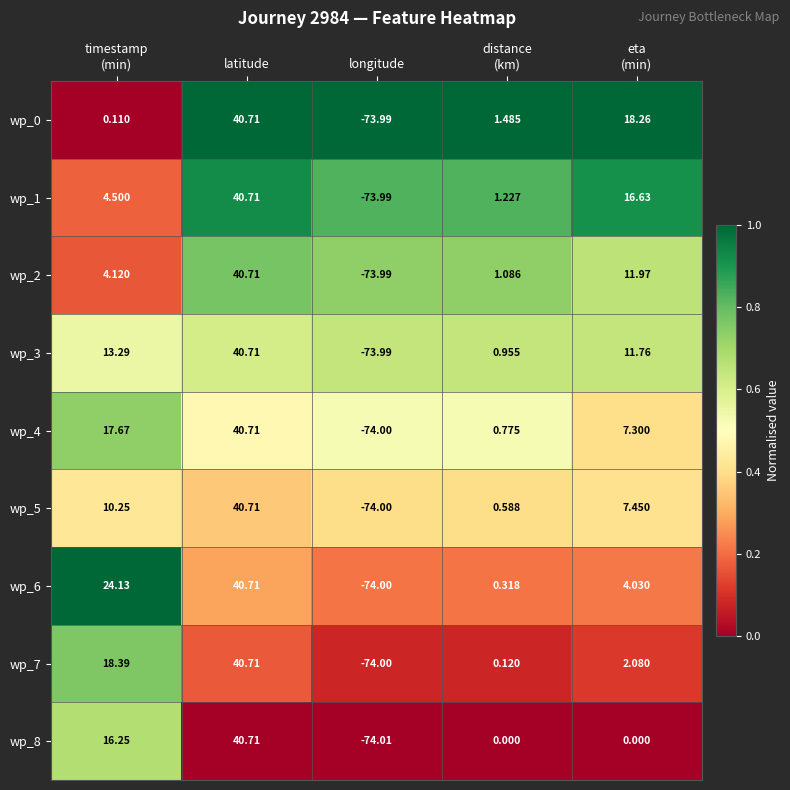

At which category does the chart reach its peak across all series?

latitude